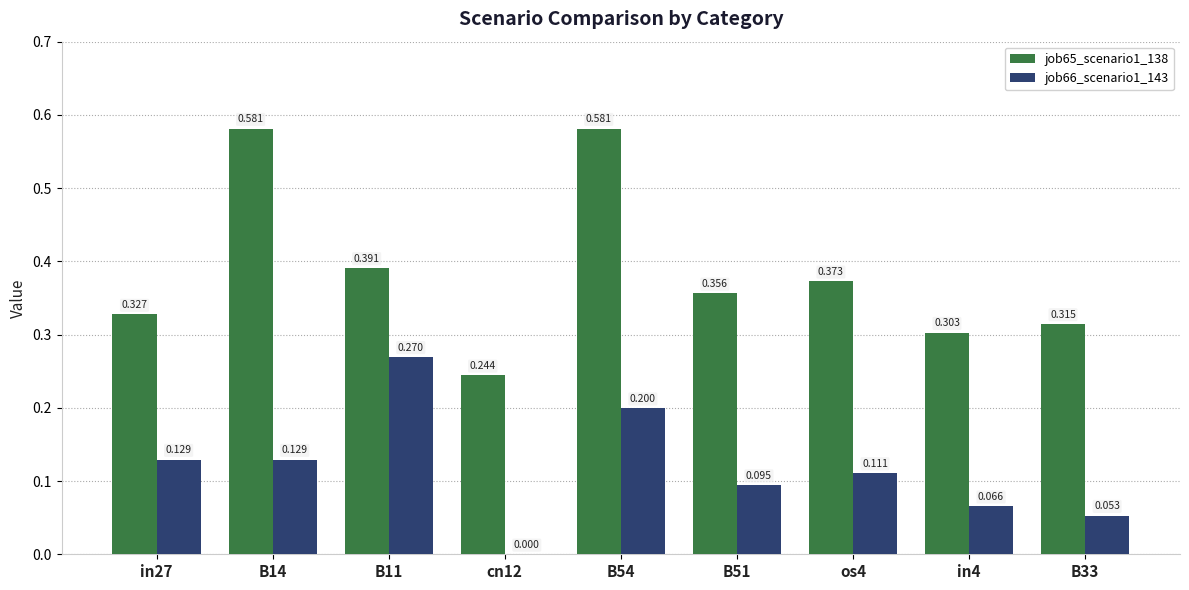

What is the total value across all series at os4?

0.5